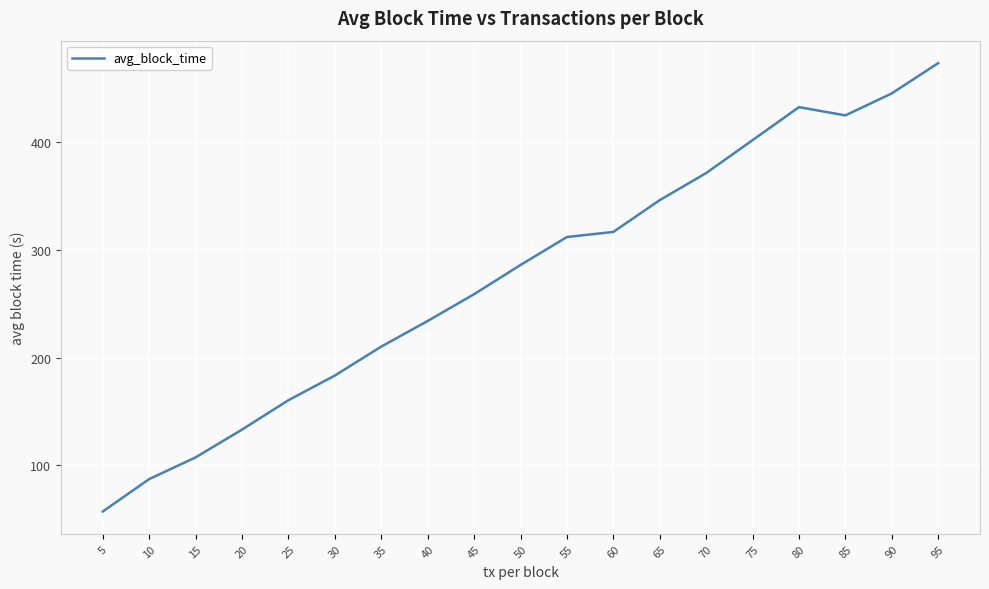

Where is the data nearest to the value 265?

45